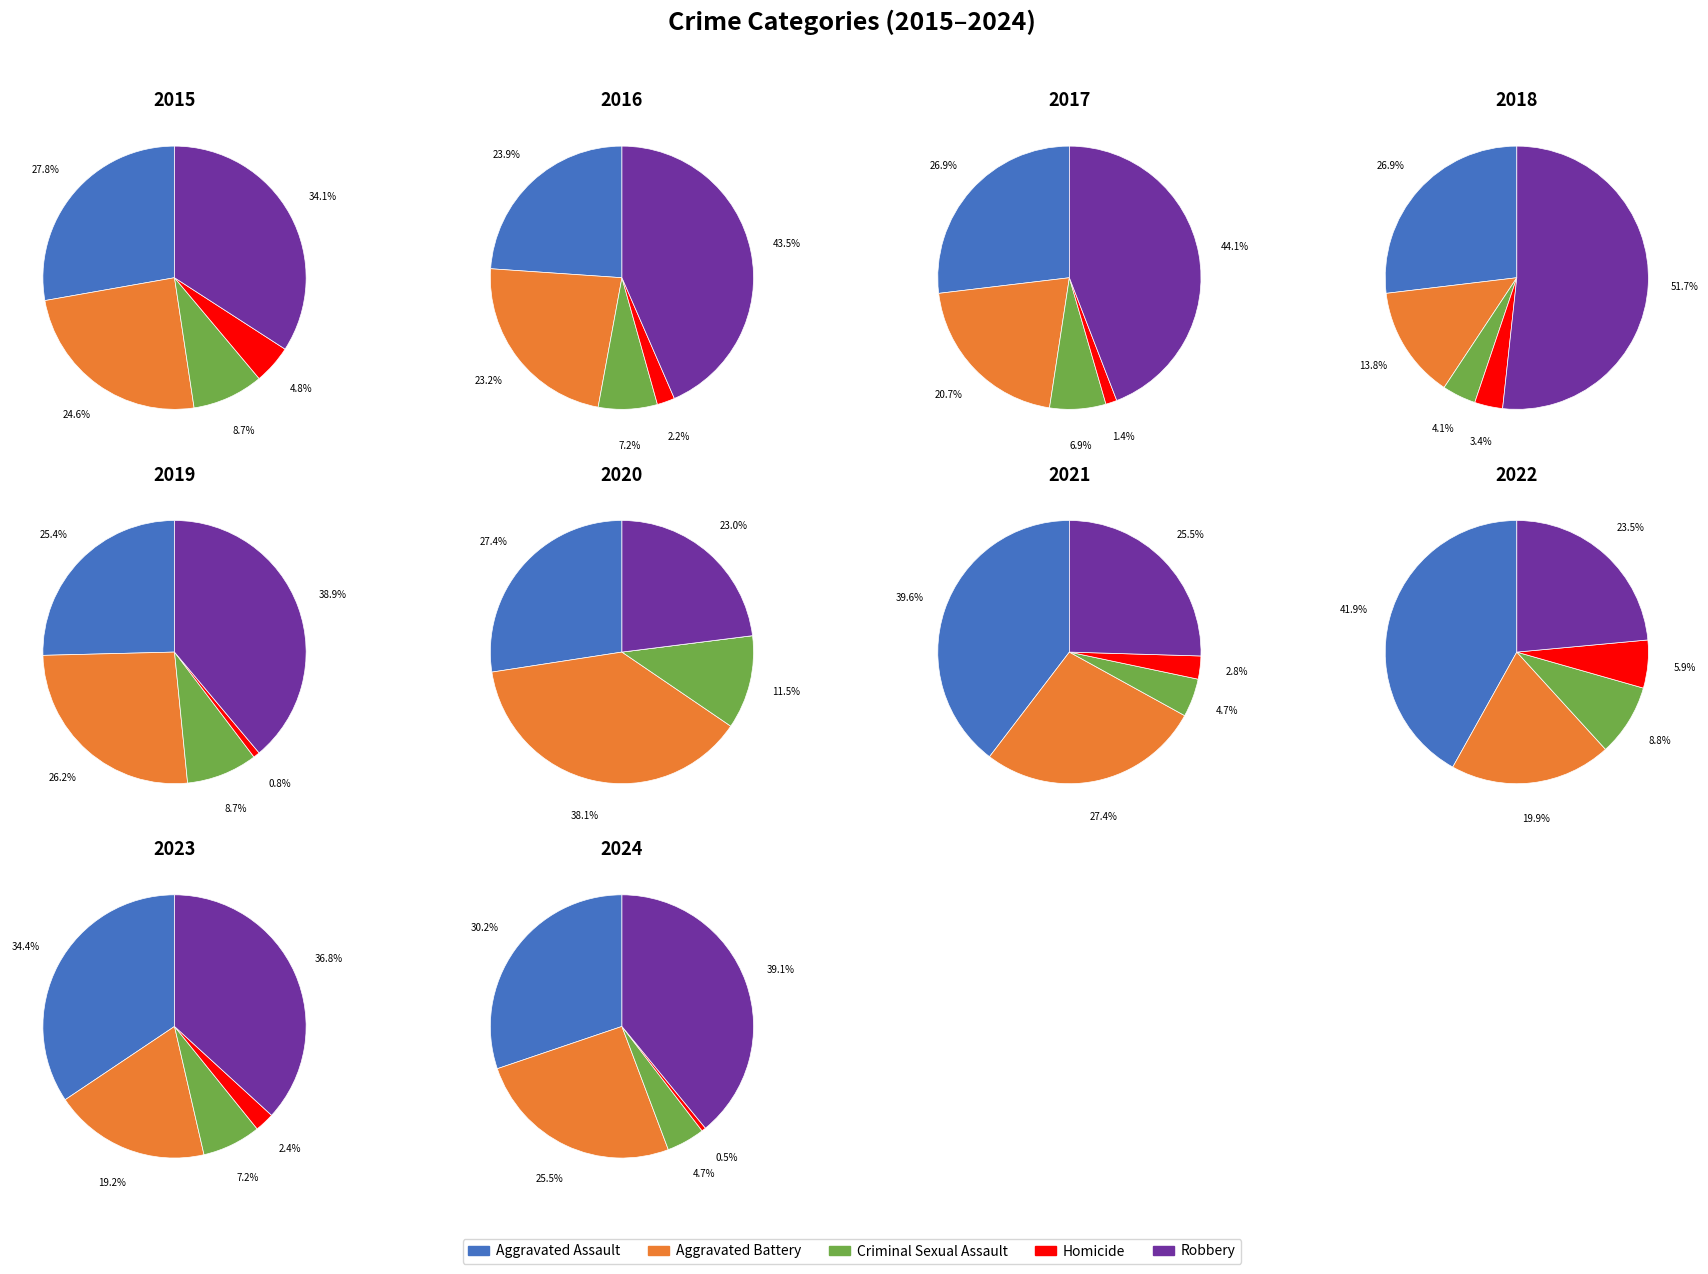

Which slice is the largest?

Robbery